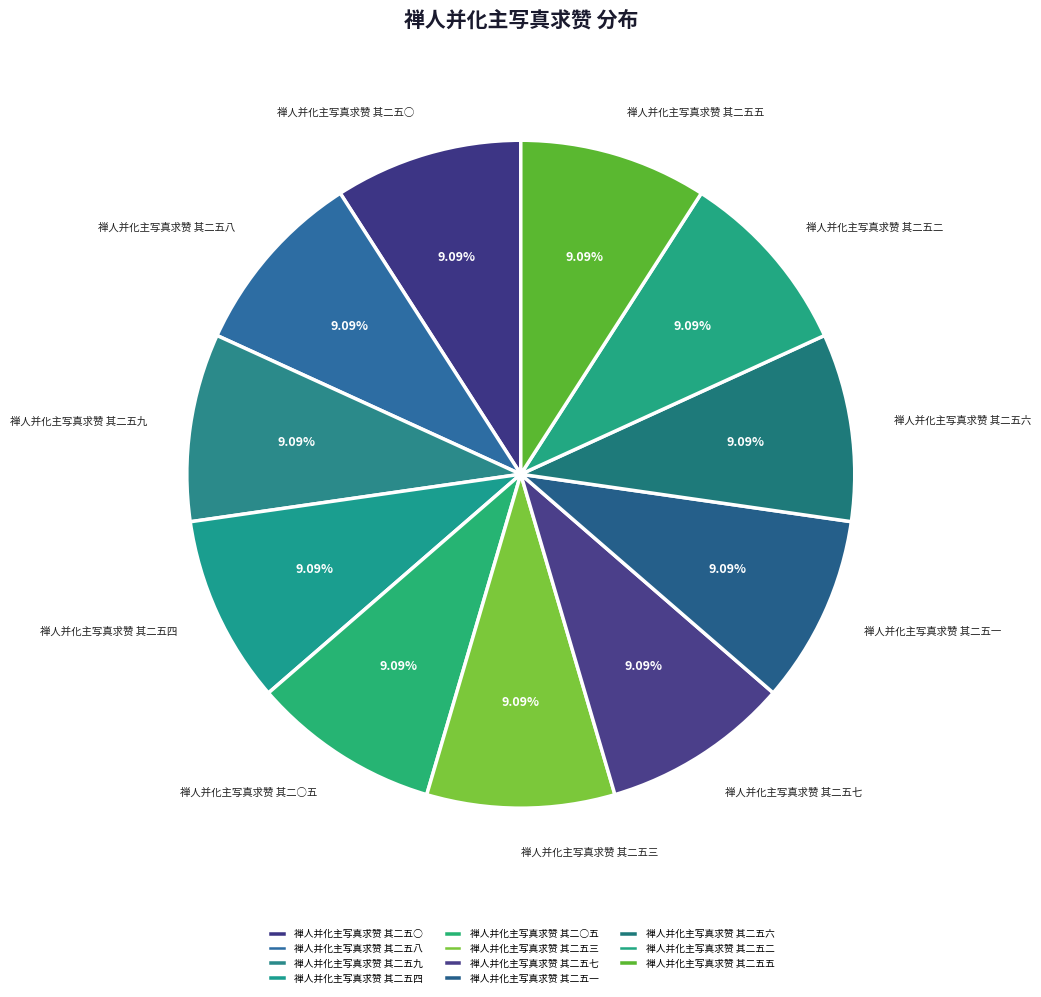

How much of the chart is everything except 禅人并化主写真求赞 其二○五?

90.9%